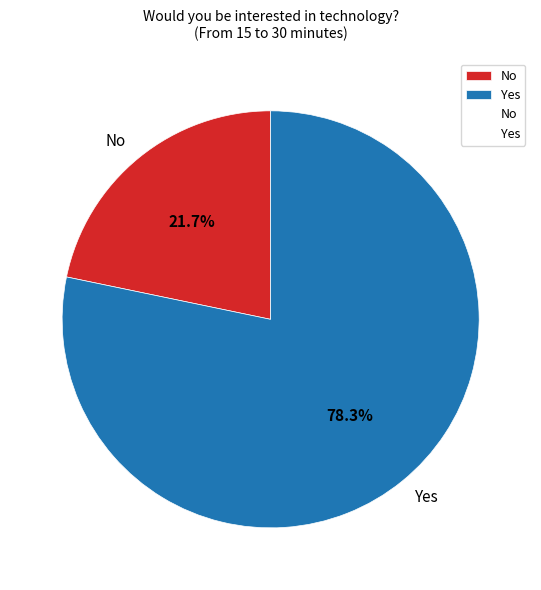

Is the sum of No and Yes greater than half?

Yes